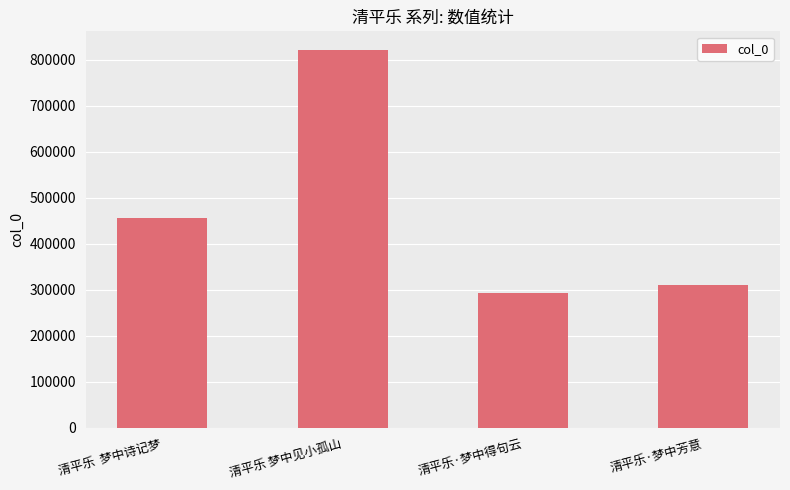

Rank the categories by value from lowest to highest.

清平乐·梦中得句云, 清平乐·梦中芳意, 清平乐  梦中诗记梦, 清平乐 梦中见小孤山